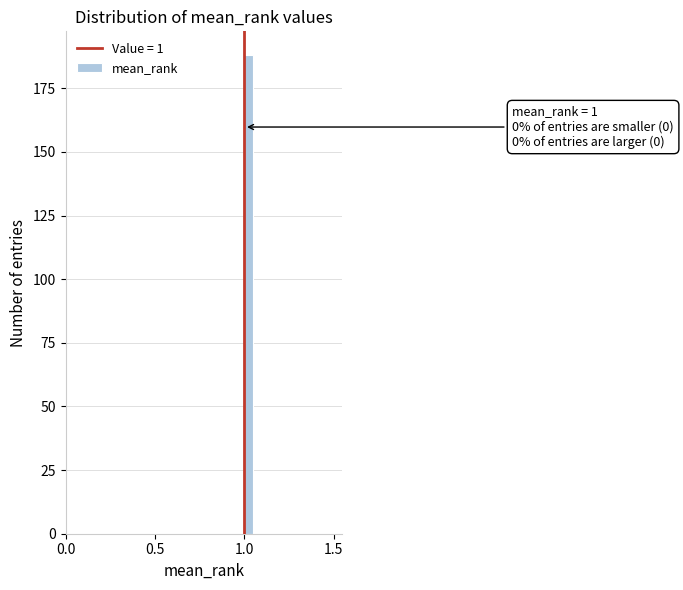

Around what value on the x-axis is the tallest bar? Give the approximate position of its centre, as read against the axis.

1.05